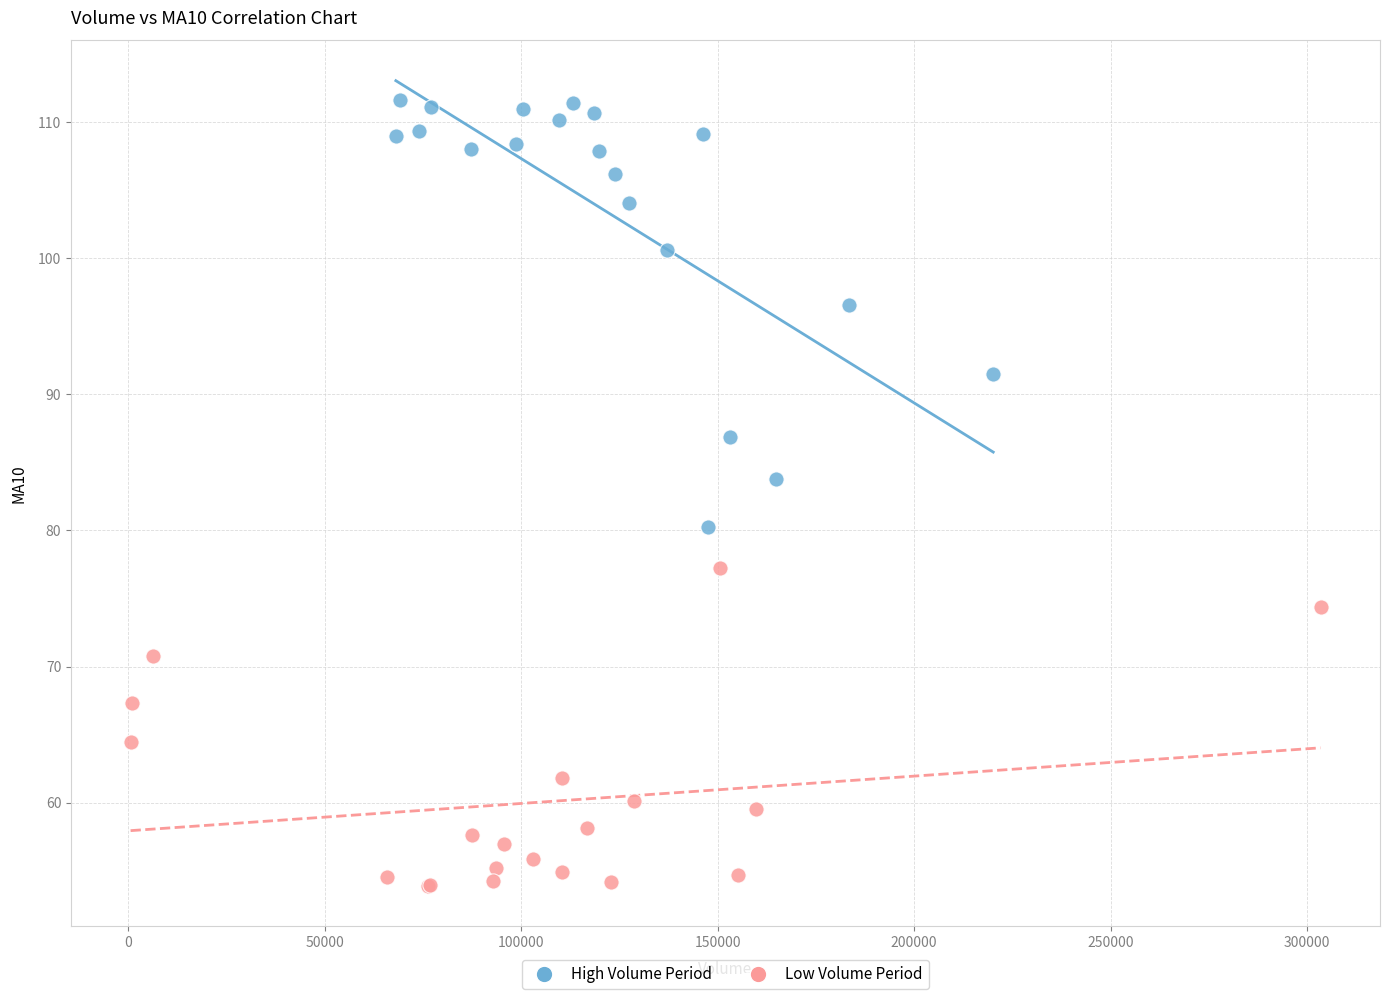

What are all the series names shown in the legend?

High Volume Period, Low Volume Period